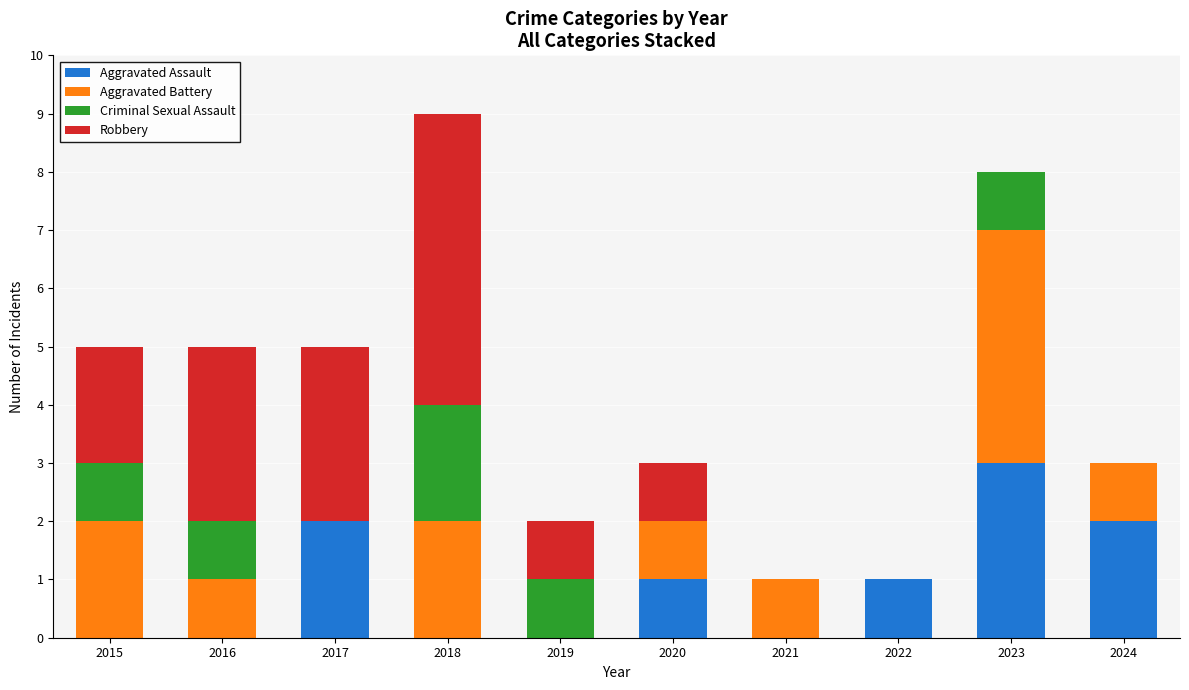

At which category is the sum across all series the highest?

2018